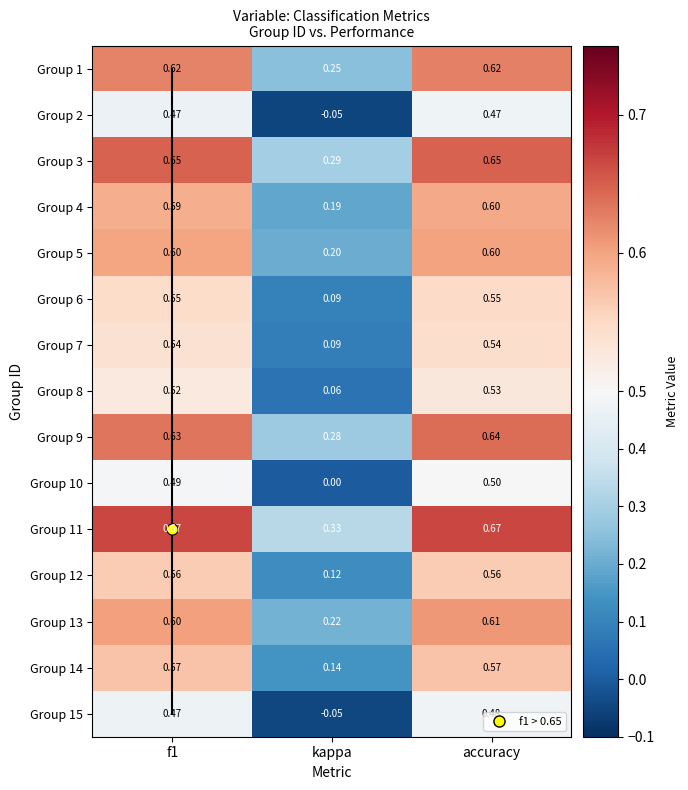

Where is 5 nearest to the value 0?

kappa